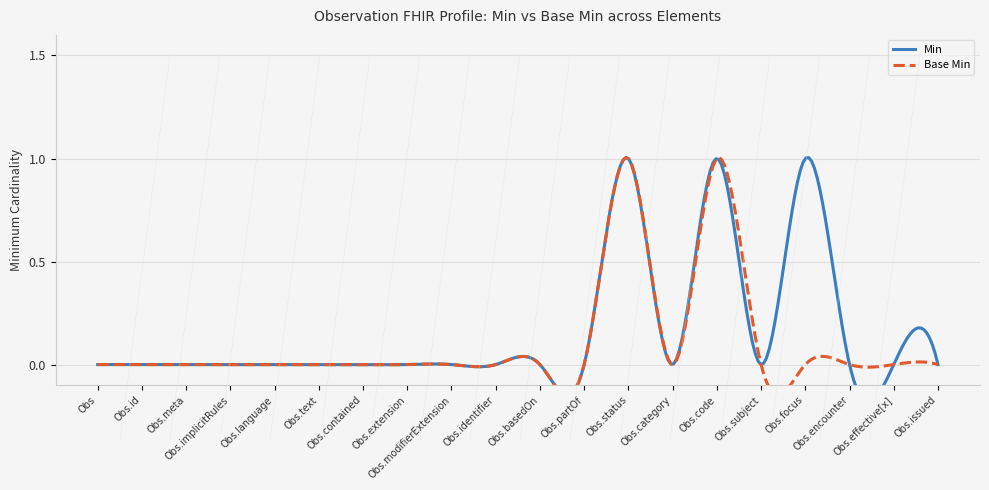

At how many categories does at least one series exceed 0?

3